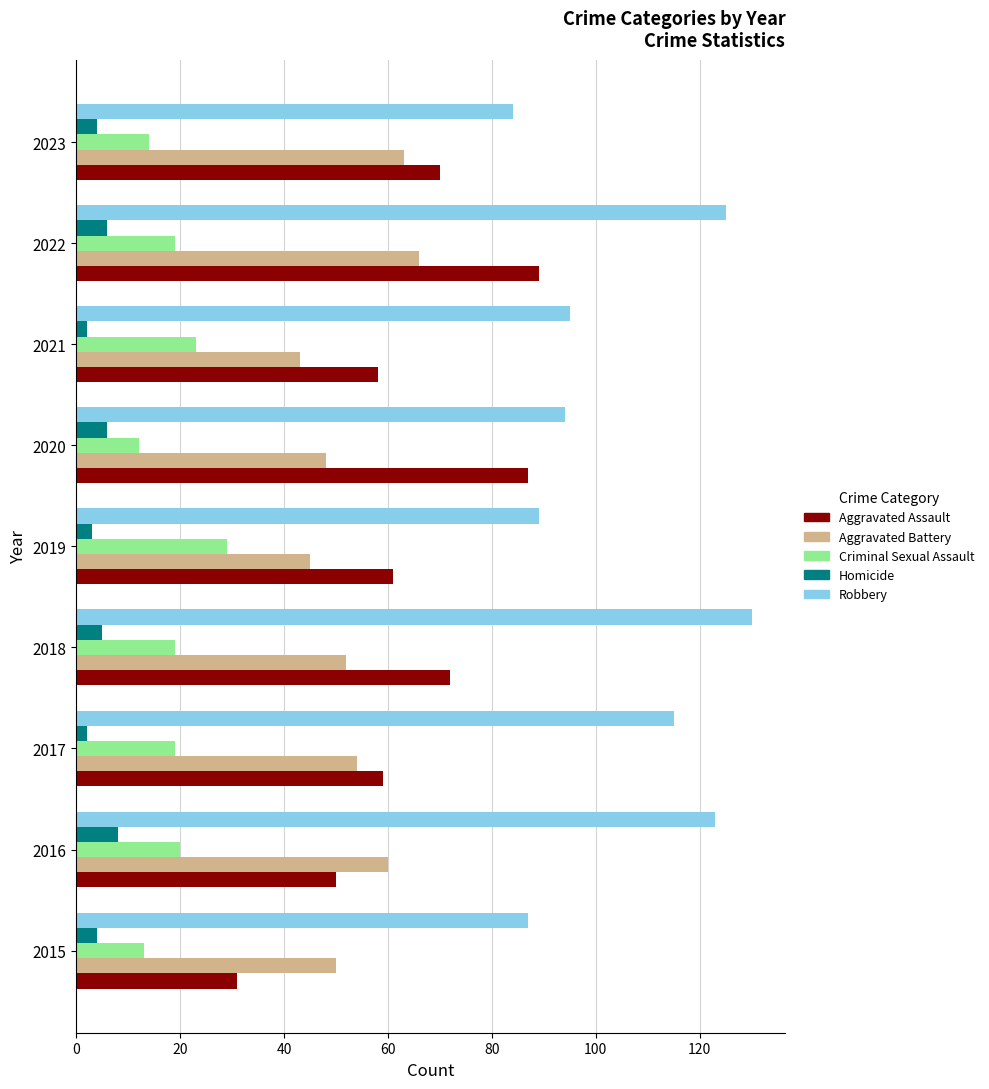

What is the difference between the highest and lowest values at 2016?

115